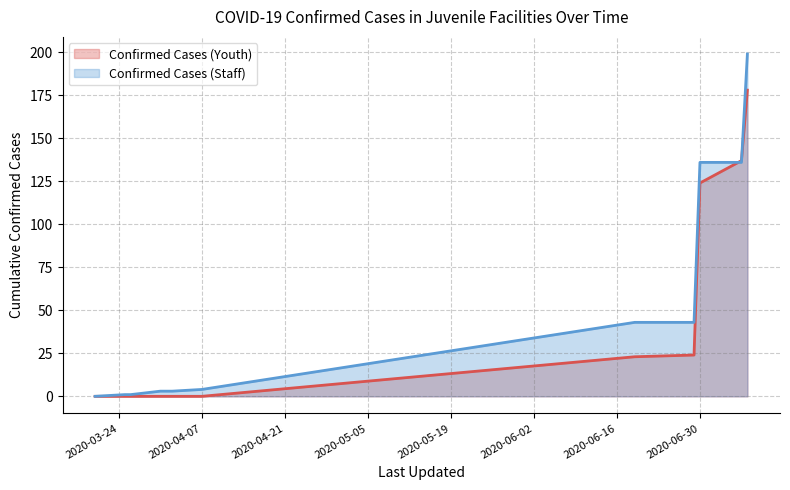

At 9, list the series in order from smallest to largest.

Confirmed Cases (Youth), Confirmed Cases (Staff)